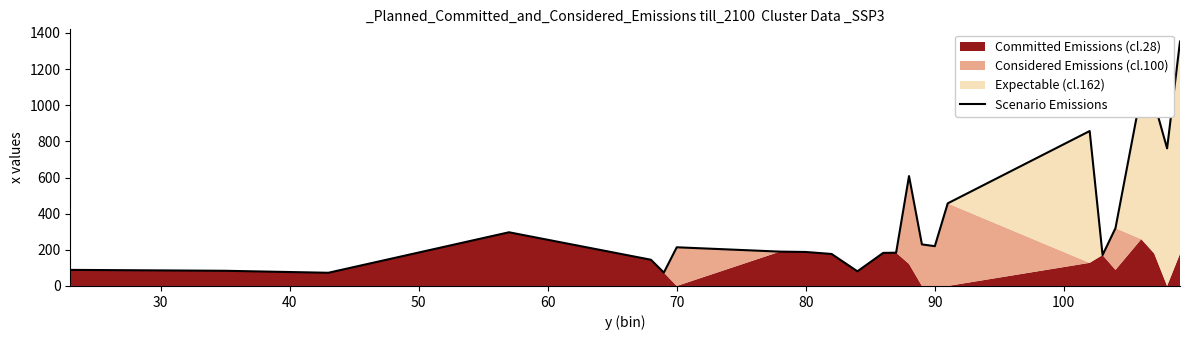

Reading left to right, list all the values displayed in this chart.

89	84	73	297	145	74	214	190	188	177	81	183	184	608	230	220	457	857	171	320	1070	1015	761	1352